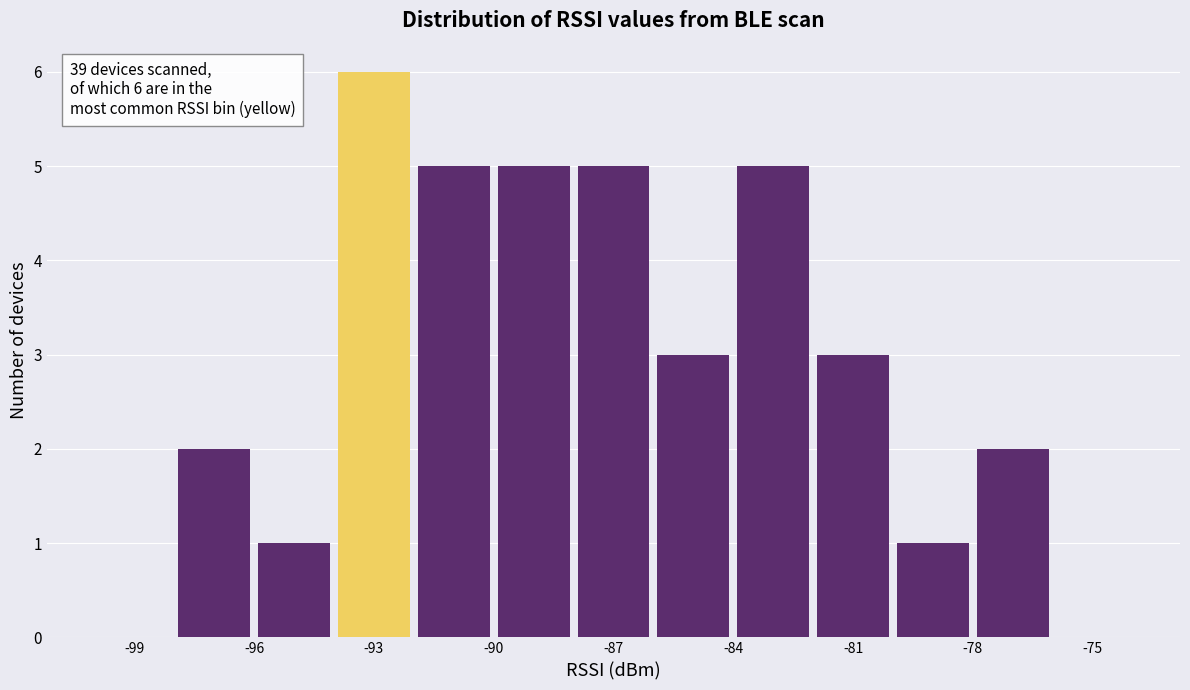

Which range on the x-axis has the tallest bar?

-94 to -92